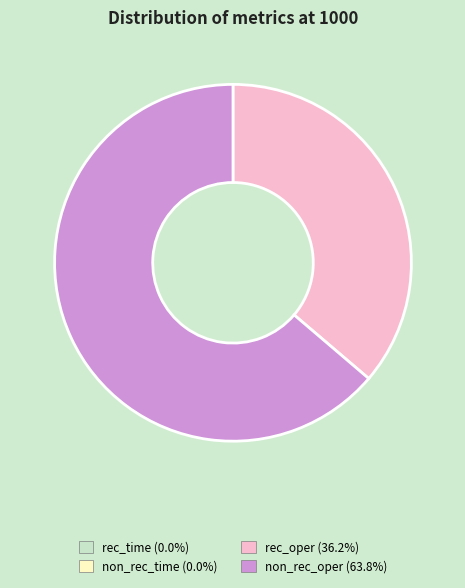

Is the sum of rec_oper and non_rec_oper greater than half?

Yes